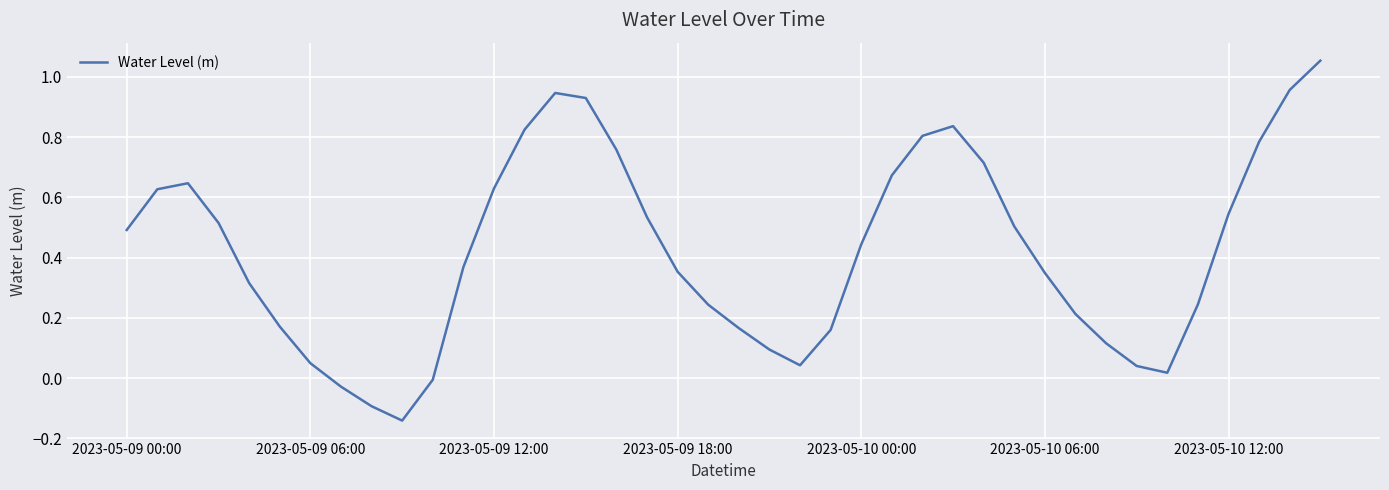

How many series are shown in this chart?

1